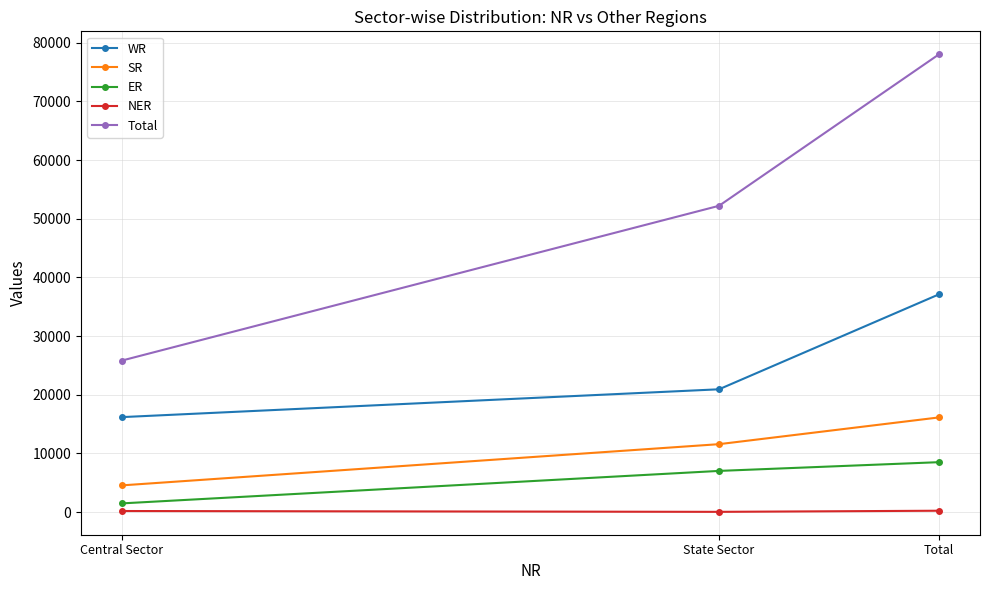

Rank the categories by SR value from highest to lowest.

Total, State Sector, Central Sector